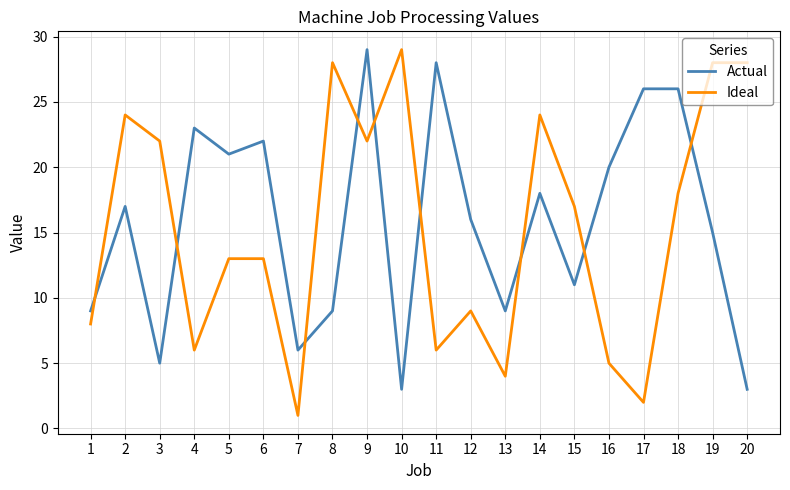

How many values in the Actual series are below 17?

10